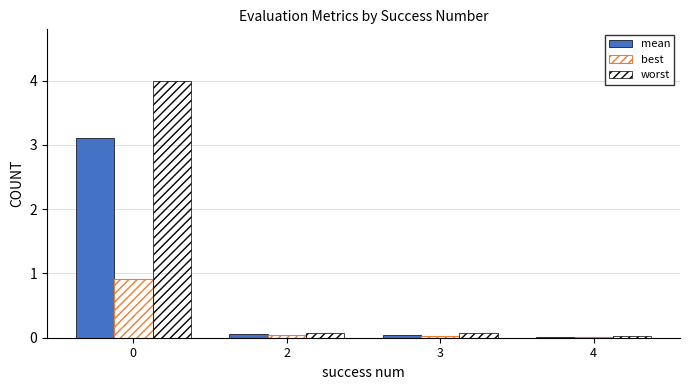

What is the greatest value displayed?

4.0